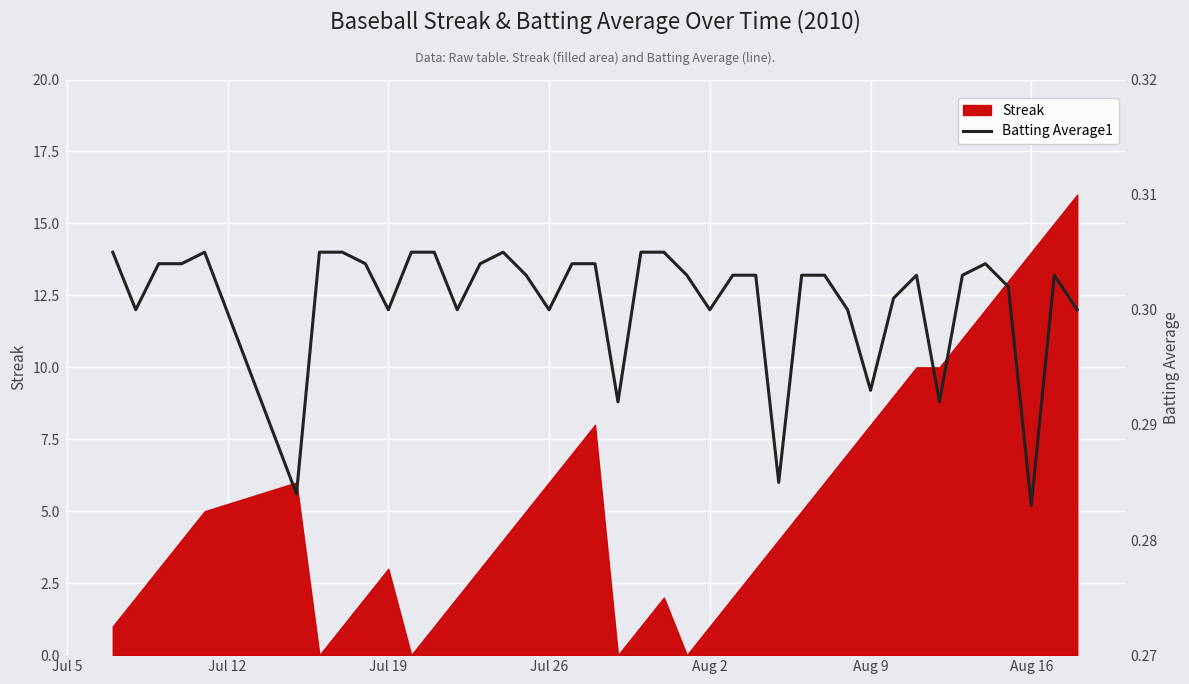

What is the highest value of the Streak series?

16